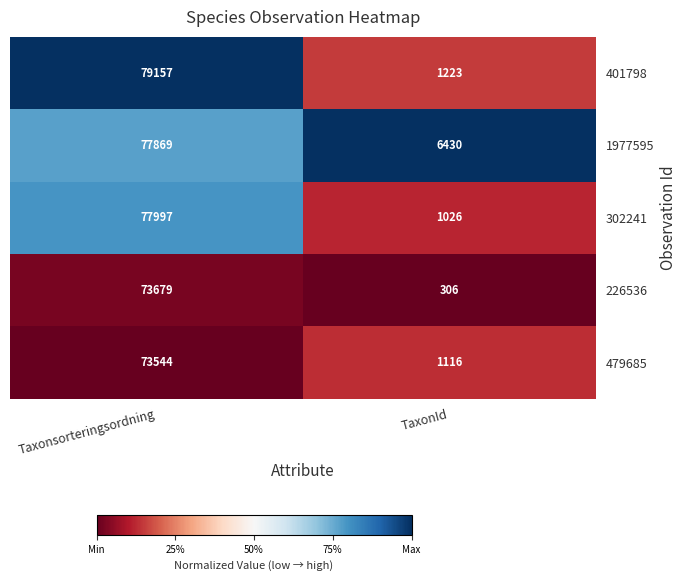

What is the sum of all 1977595 values?

84299